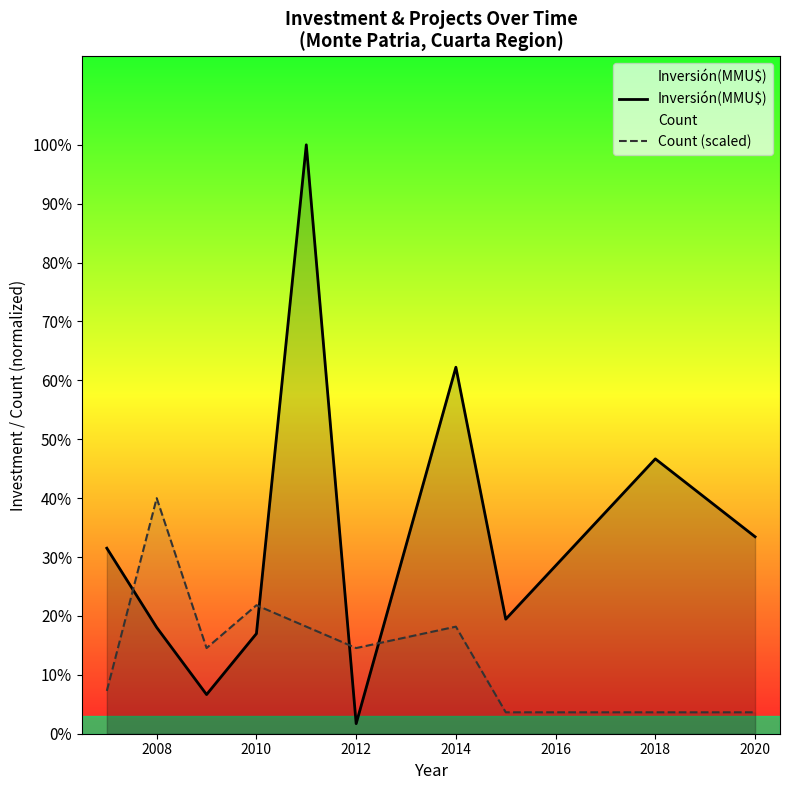

What are all the series names shown in the legend?

Inversión(MMU$), Count (scaled)